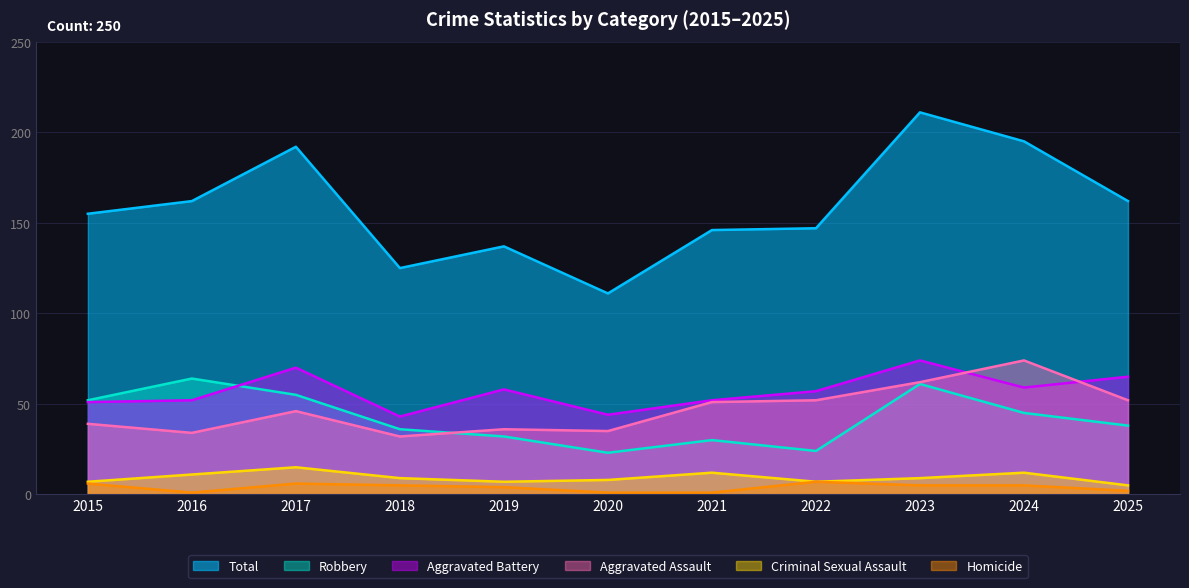

What is the maximum value for Total?

211